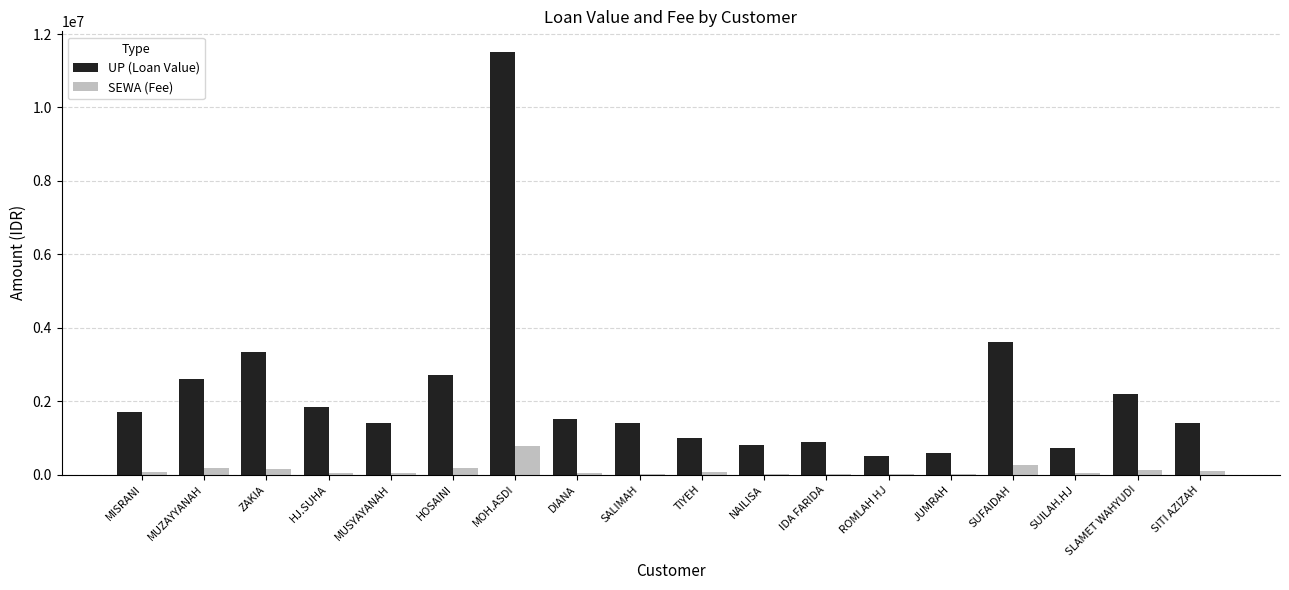

Is the value of SEWA (Fee) at DIANA greater than the value of UP (Loan Value) at MUSYAYANAH?

No